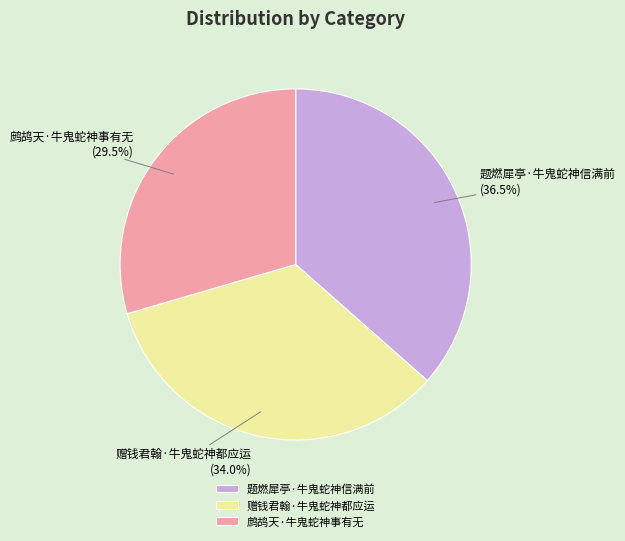

To the nearest percent, what is the average slice percentage?

33%